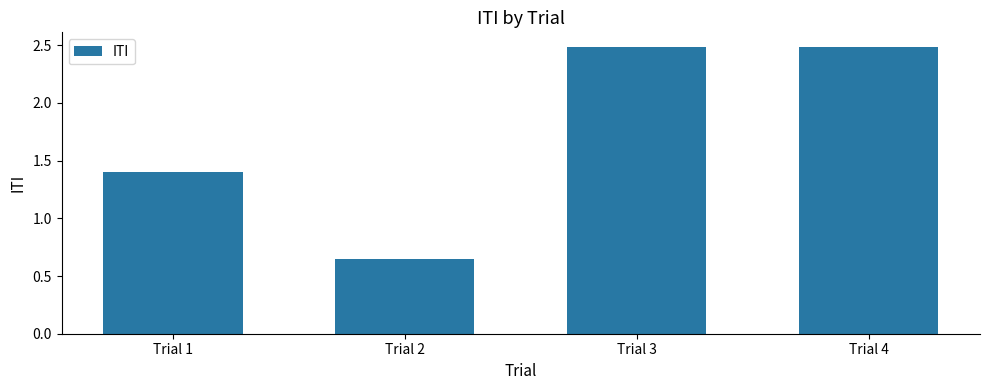

What is the change in value from Trial 1 to Trial 2?

-0.8